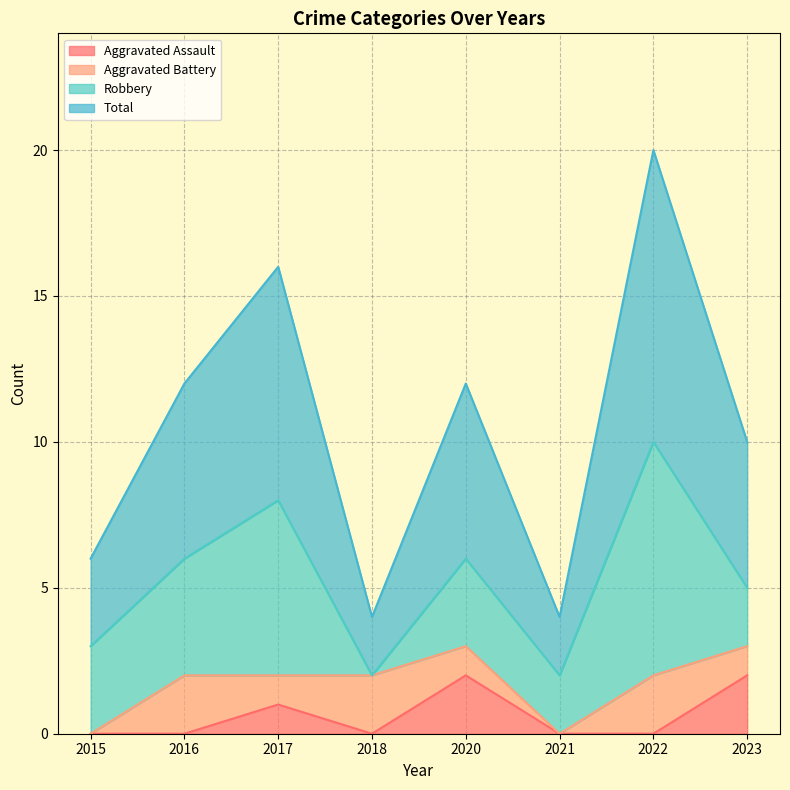

The Aggravated Assault series shows 0 at 2015. True or false?

True